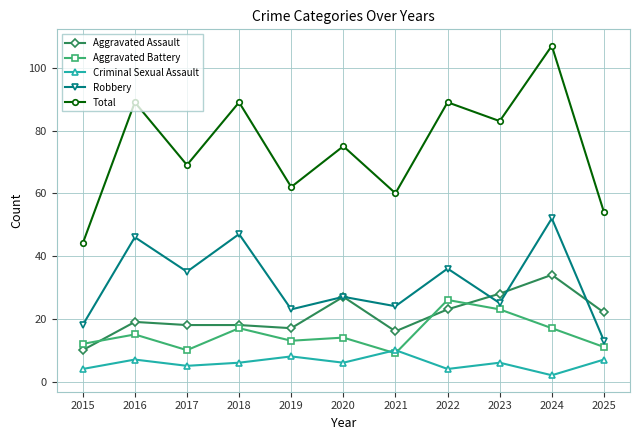

At which label does Aggravated Battery reach its minimum?

2021